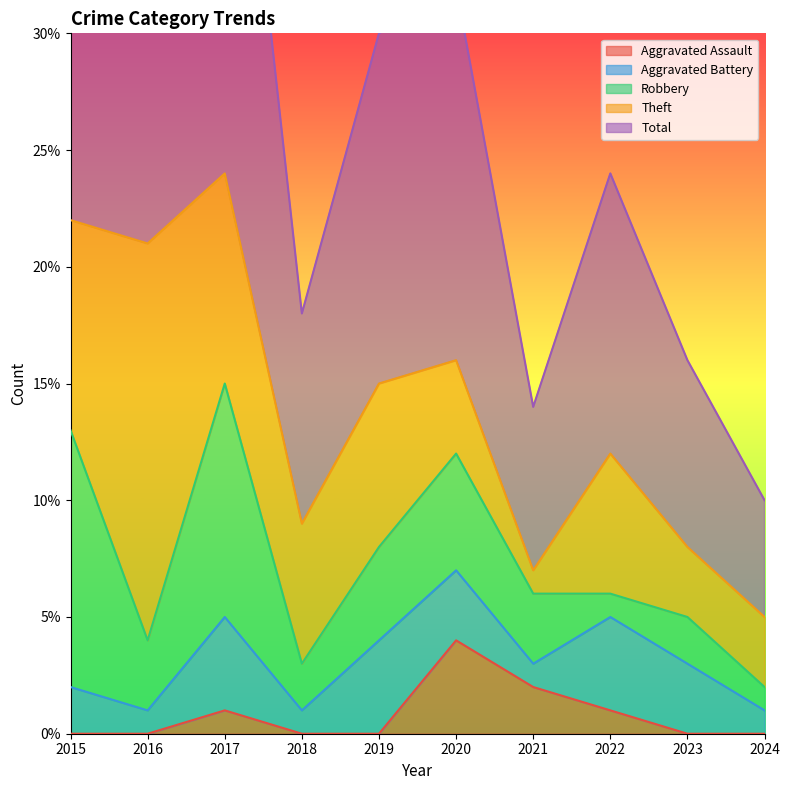

Between 2016 and 2017, which is larger?

2017